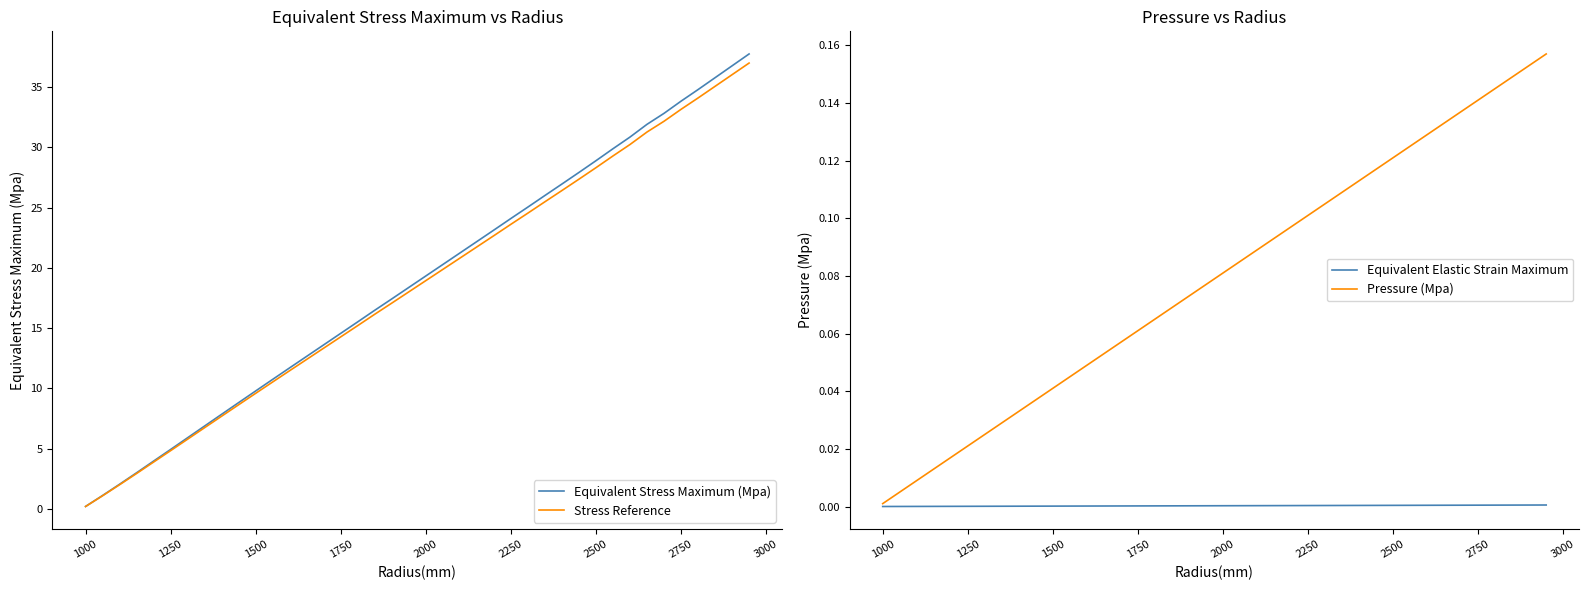

Is it true that Equivalent Stress Maximum (Mpa) equals 21.8 at 1750?

False